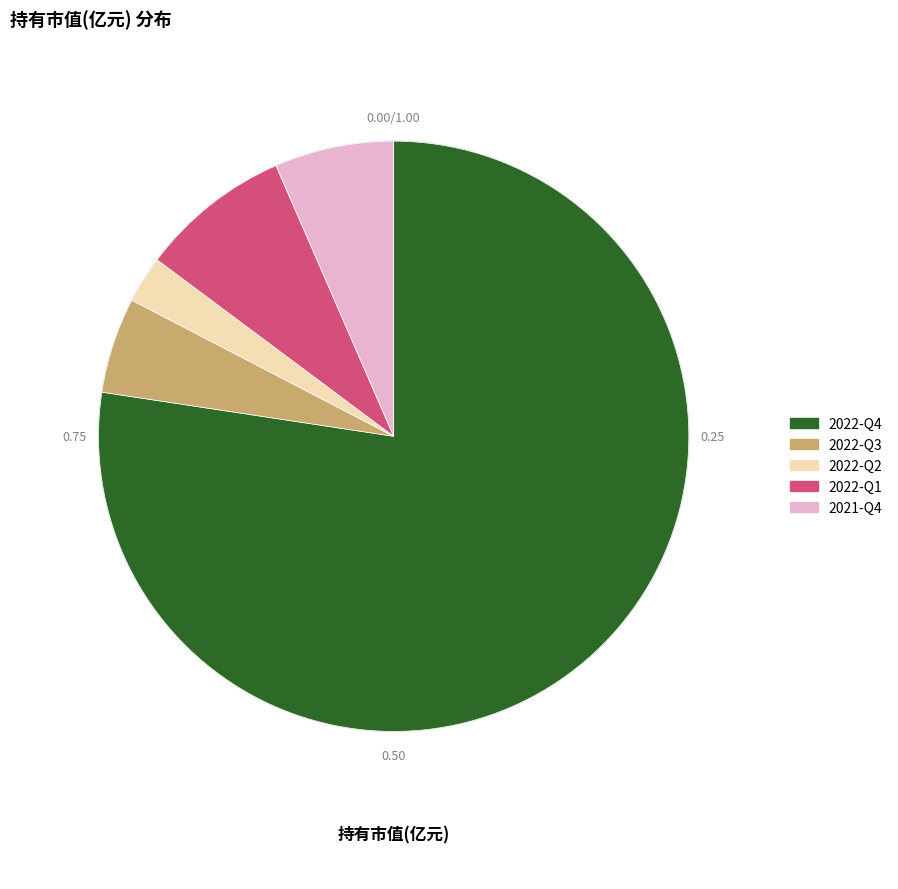

Count the number of slices in the pie.

5